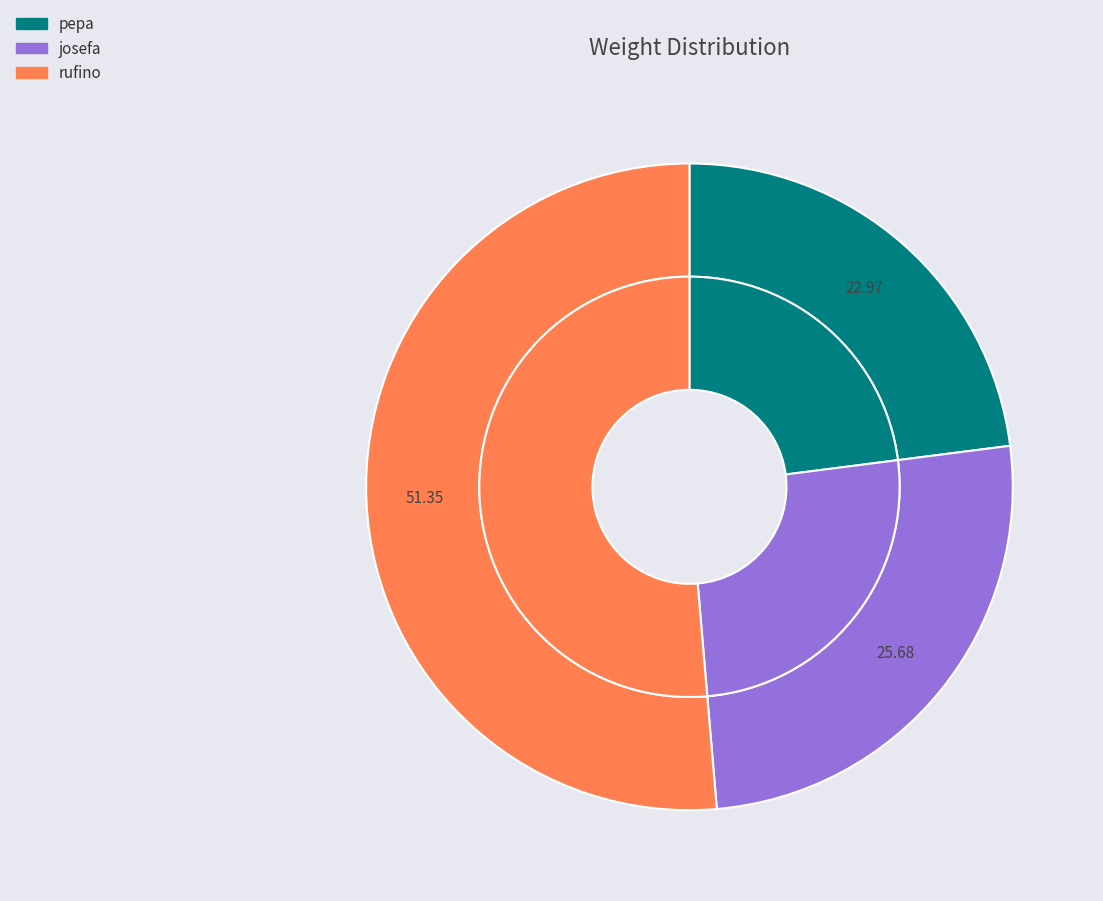

Rank the categories by value from lowest to highest.

pepa, josefa, rufino